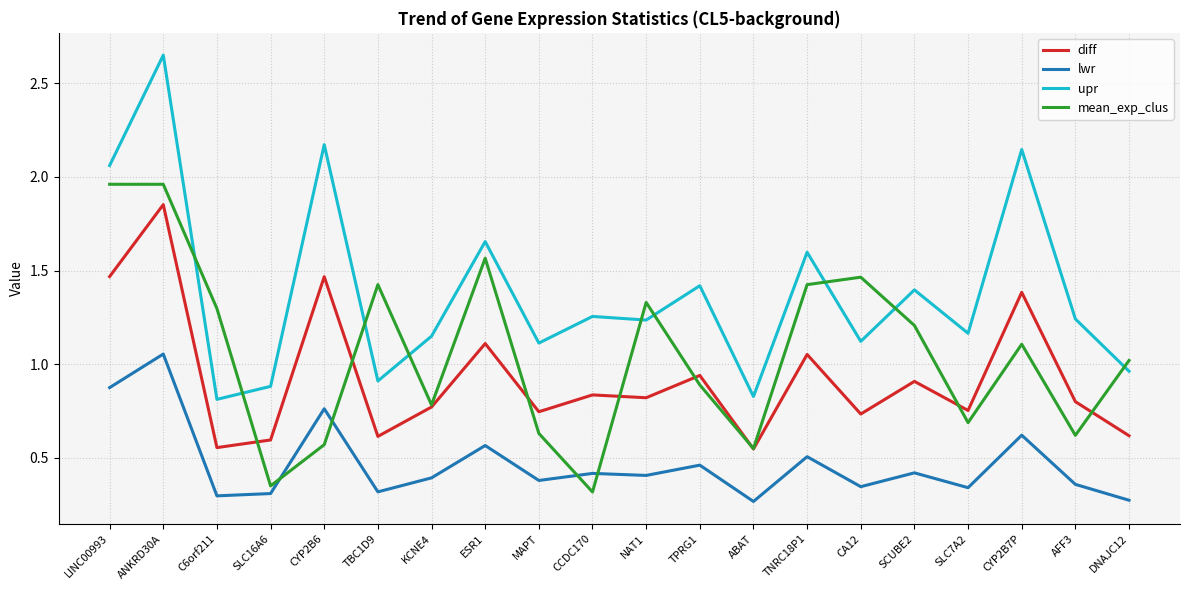

List the series in order of their peak value, highest first.

upr, mean_exp_clus, diff, lwr